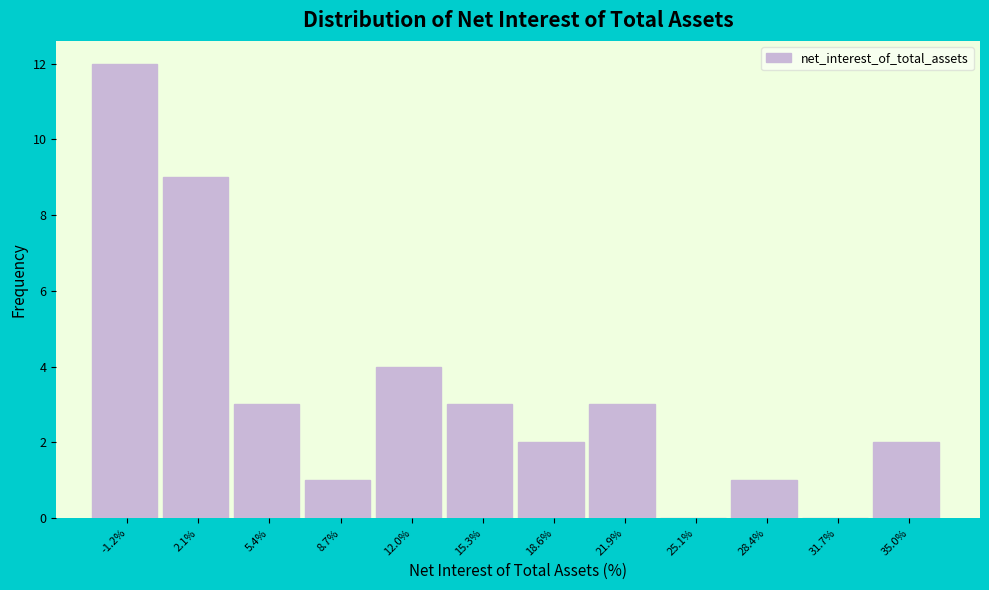

Reading left to right, list every bar in this chart as the range it spans on the x-axis followed by its height. Neither the bar edges nor the heights are printed on the chart, so give them approximately, as read against the axes.

-3.0 to 0.5: 12
0.5 to 4.0: 9
4.0 to 7.0: 3
7.0 to 10.5: 1
10.5 to 13.5: 4
13.5 to 17.0: 3
17.0 to 20.0: 2
20.0 to 23.5: 3
23.5 to 27.0: 0
27.0 to 30.0: 1
30.0 to 33.5: 0
33.5 to 36.5: 2